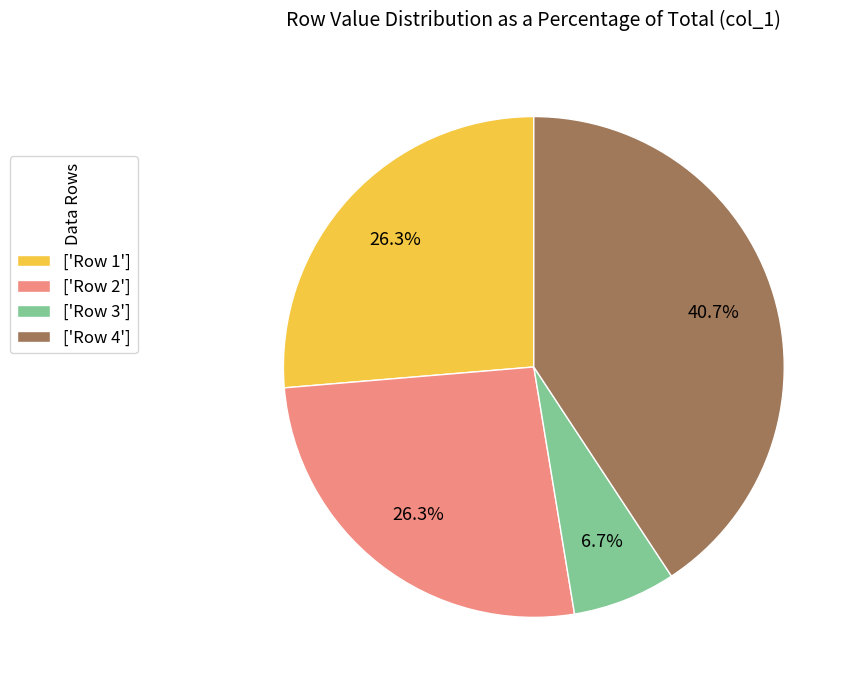

Which has a higher value, ['Row 4'] or ['Row 2']?

['Row 4']